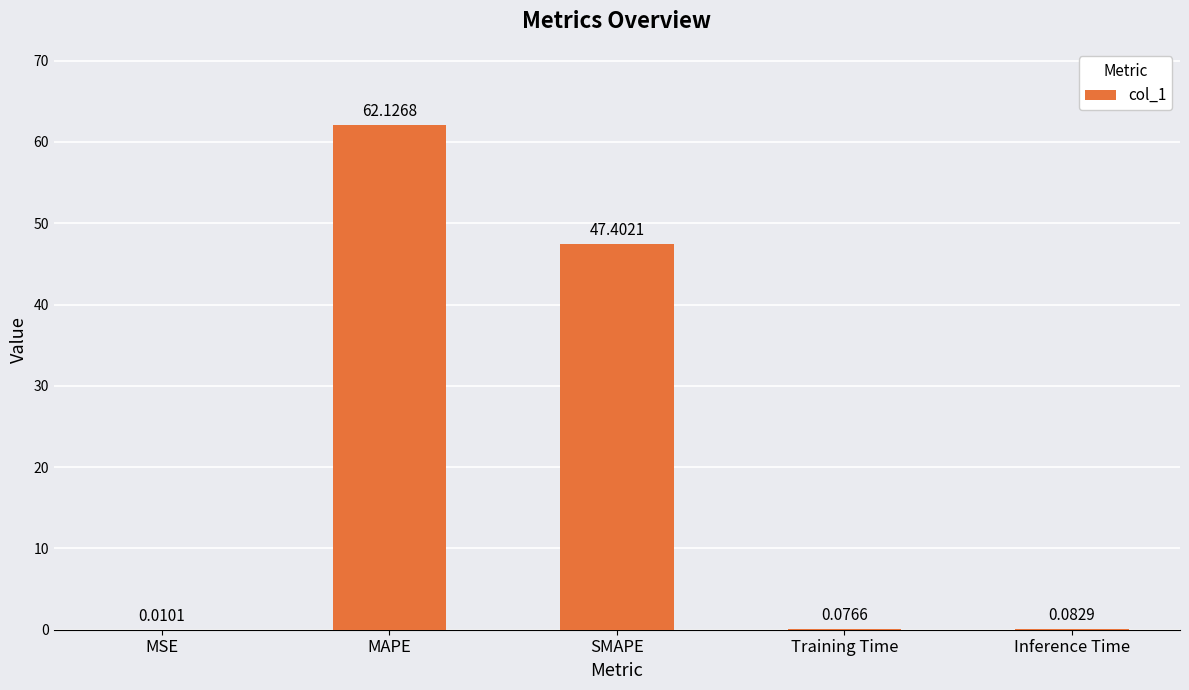

Is it true that the value at SMAPE is 66.9?

False